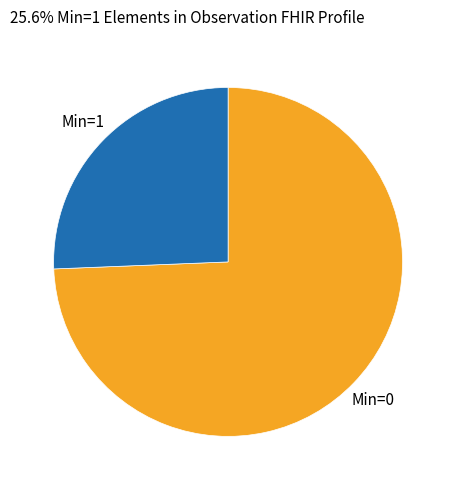

How many slices are in this pie chart?

2